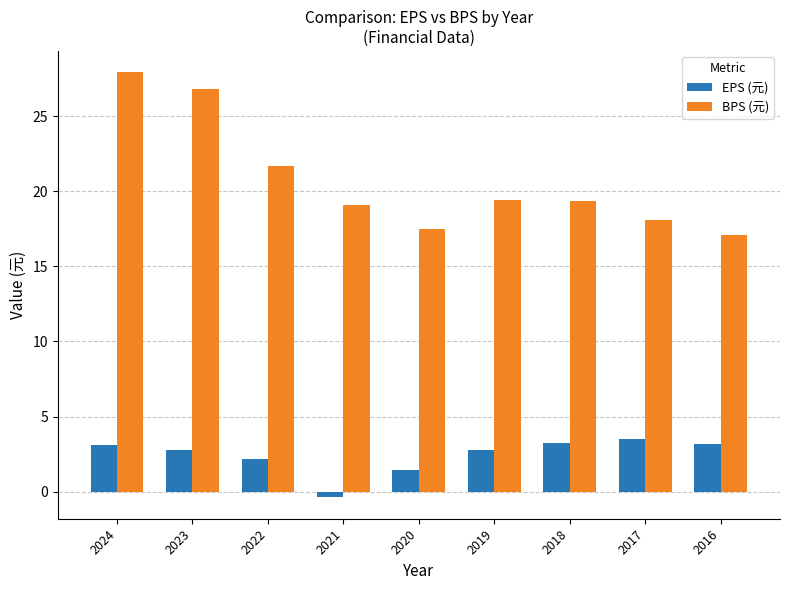

The value of EPS (元) at 2017 is 3.5. True or false?

True